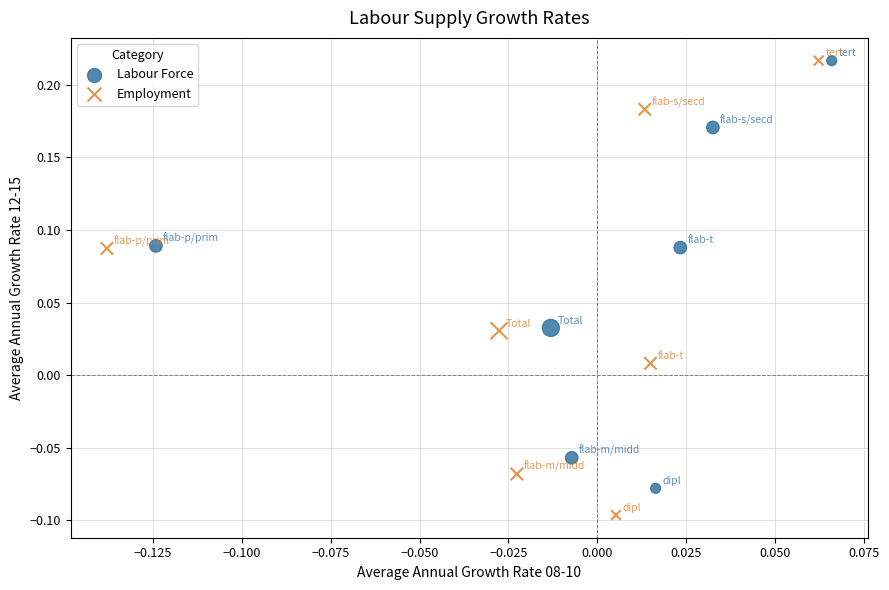

Which series reaches the minimum Y coordinate?

Employment